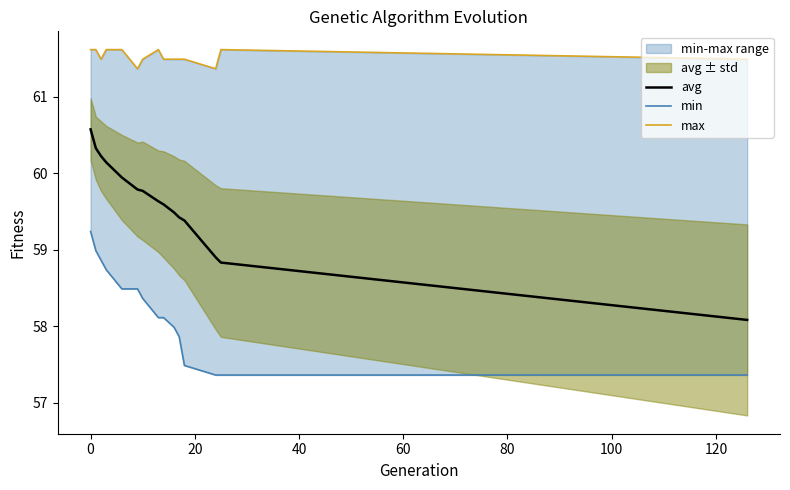

How many categories are shown in the chart?

15